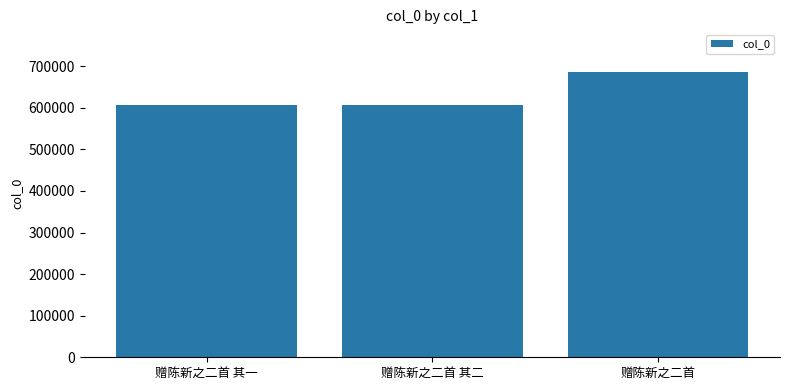

The value at 赠陈新之二首 is 971179. True or false?

False